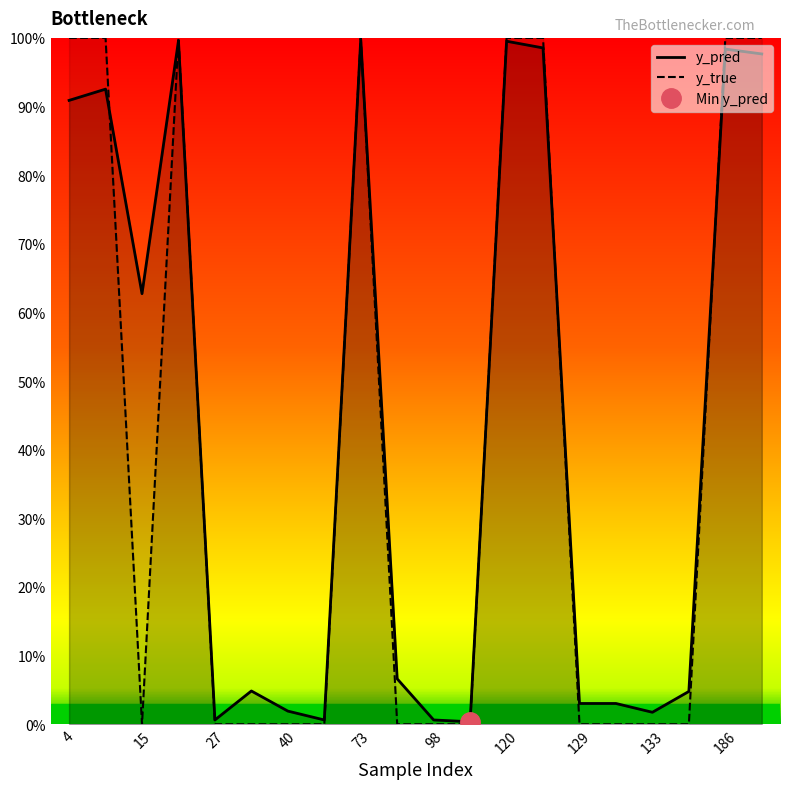

What is the value of the y_pred point at the 4th from the left?

1.0